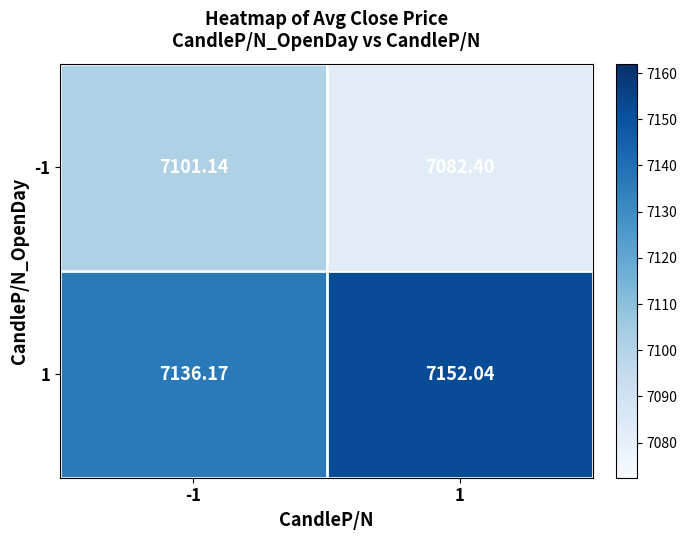

At how many categories does at least one series exceed 7137?

1